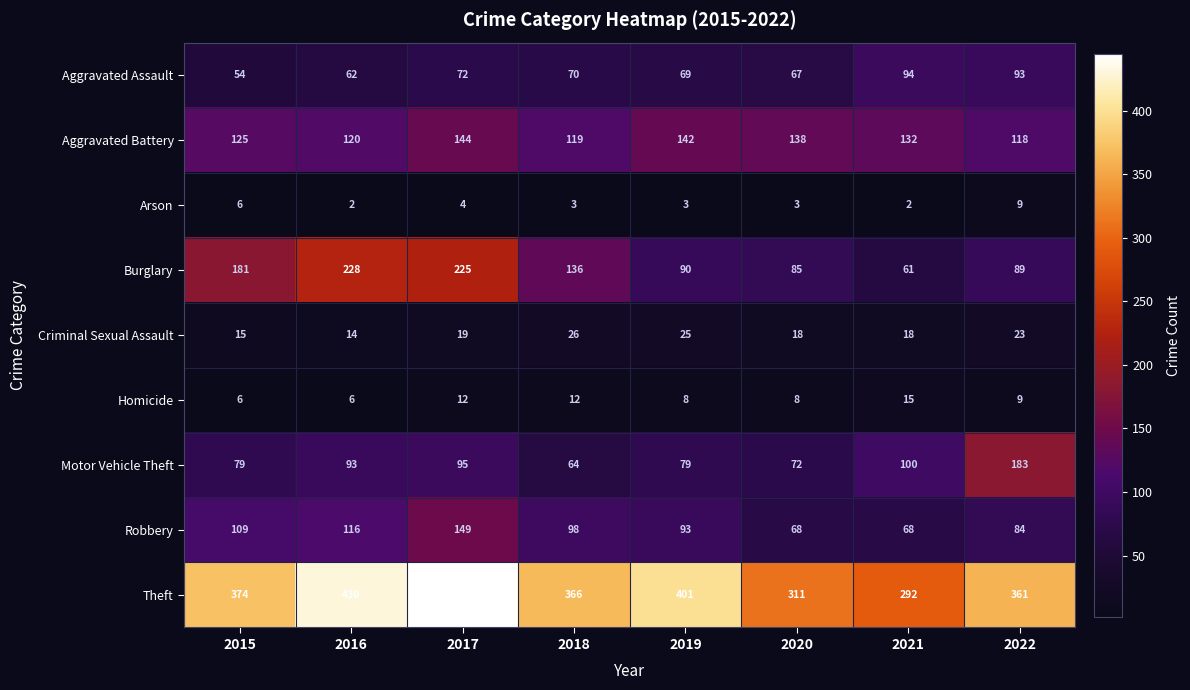

What is the total value across all series at 2016?

1071